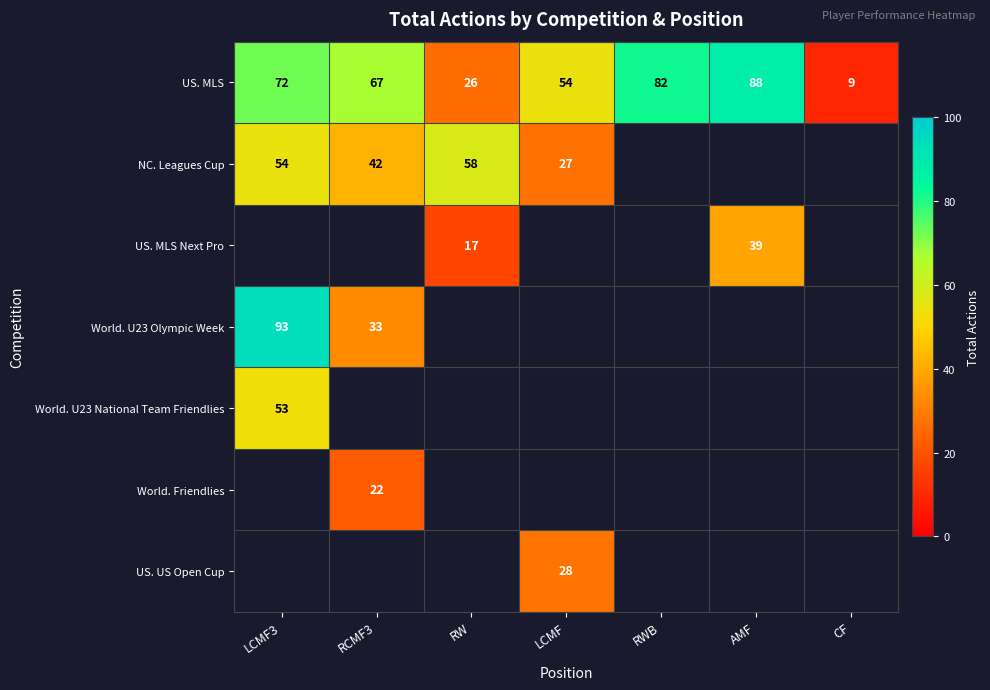

At which label is US. MLS closest to 48?

LCMF